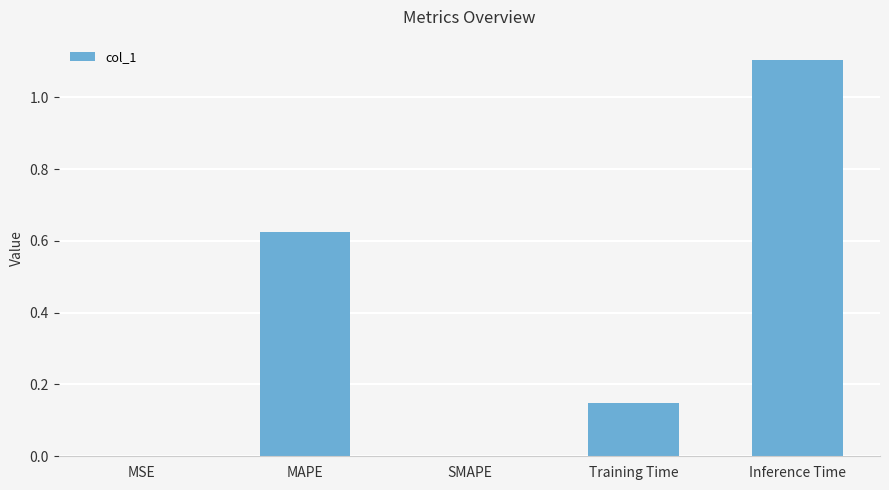

What is the sum of all values?

1.9